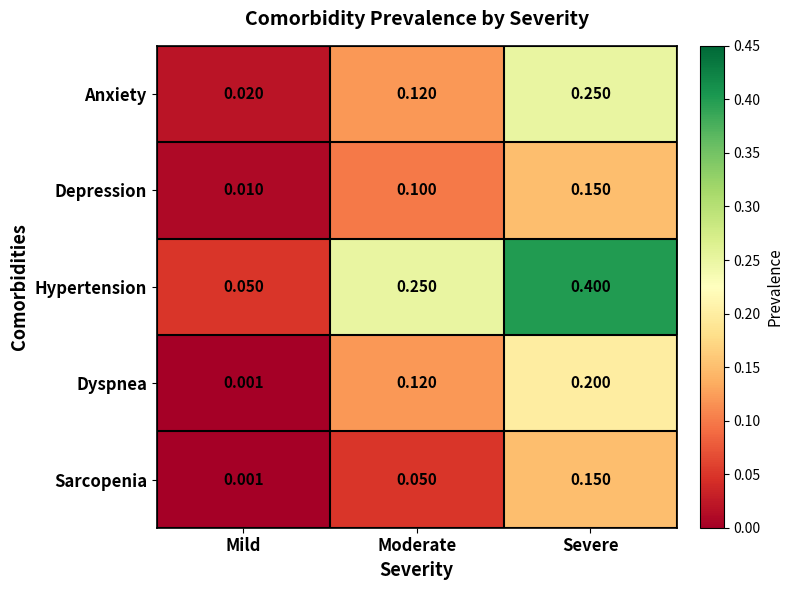

At how many categories does at least one series exceed 0?

3